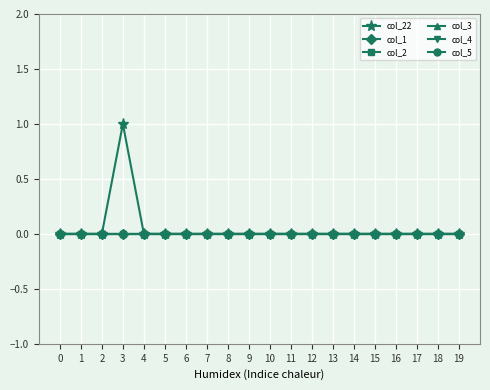

How many series are shown in this chart?

6